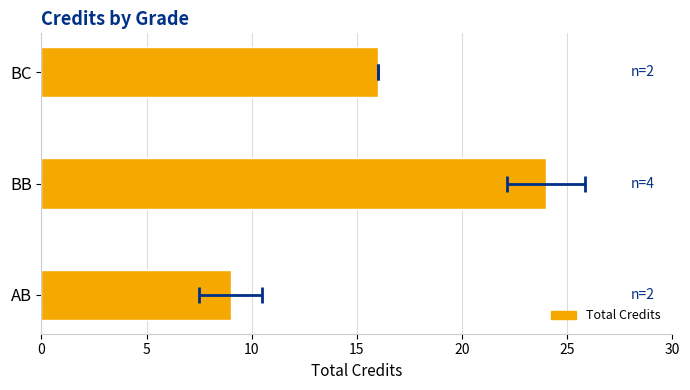

What is the sum of all values?

49